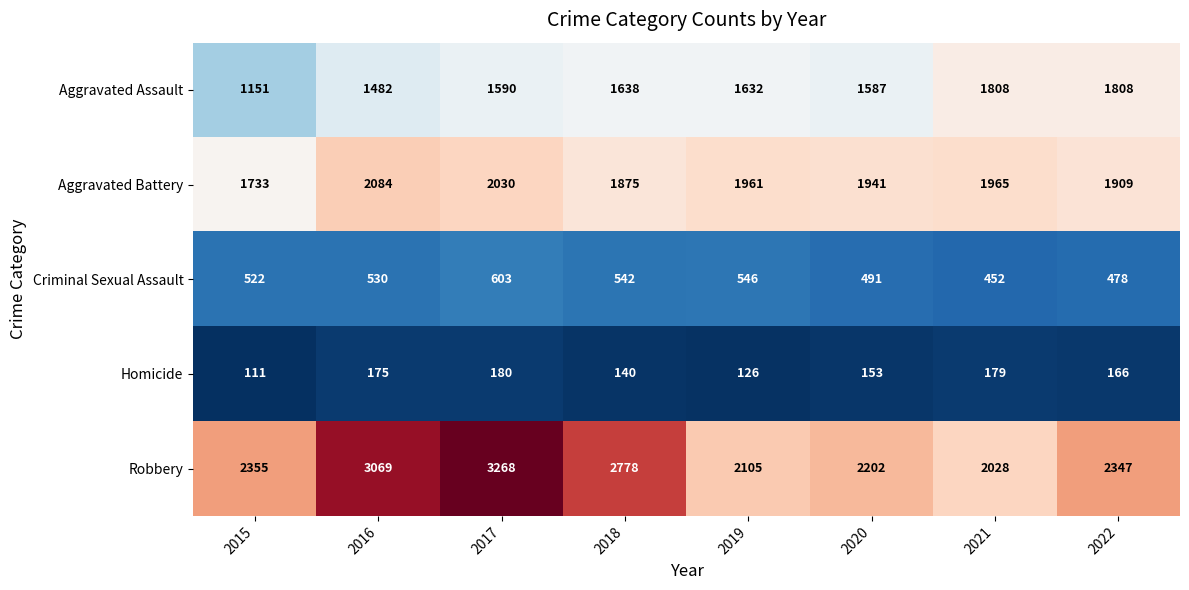

How many series are shown in this chart?

5